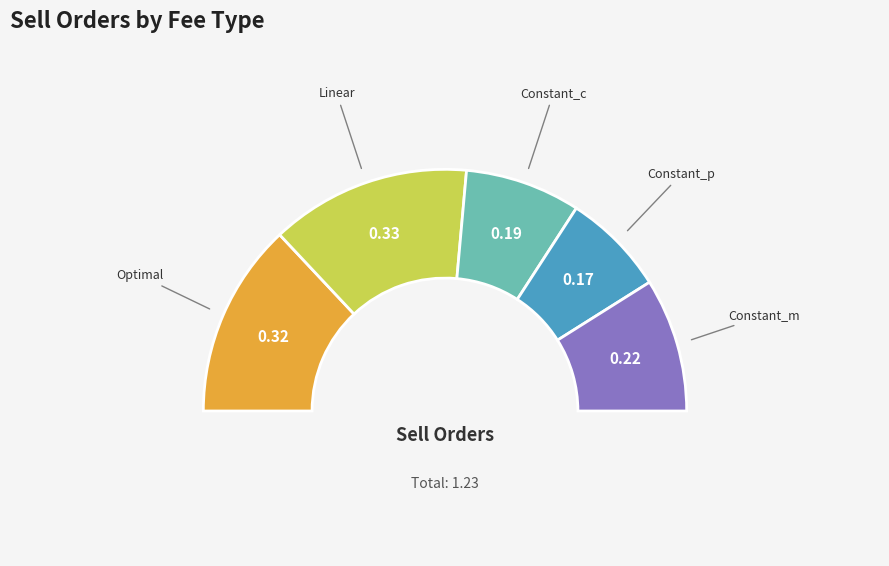

The Constant_p slice represents 14% of the pie. True or false?

True